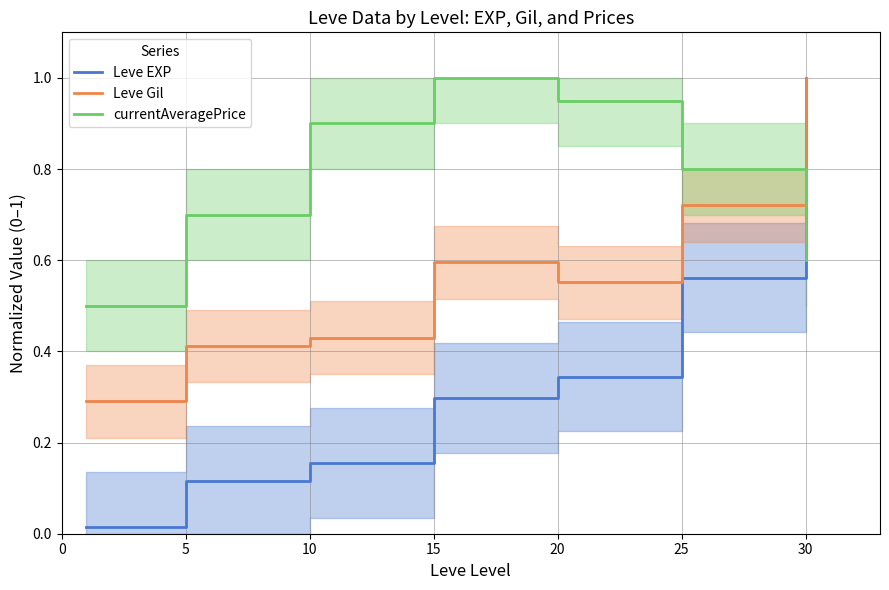

How many series are shown in this chart?

3